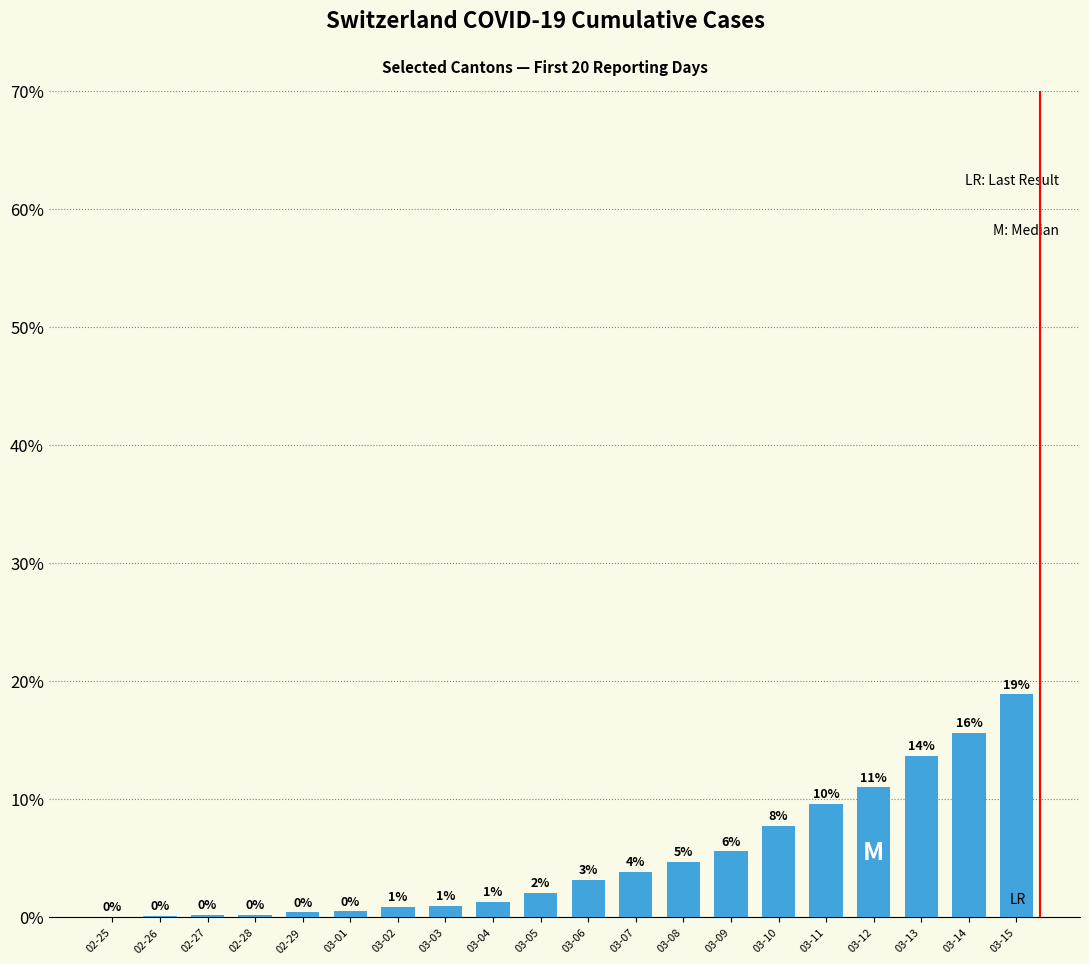

List the labels in order of value, smallest first.

02-25, 02-26, 02-27, 02-28, 02-29, 03-01, 03-02, 03-03, 03-04, 03-05, 03-06, 03-07, 03-08, 03-09, 03-10, 03-11, 03-12, 03-13, 03-14, 03-15